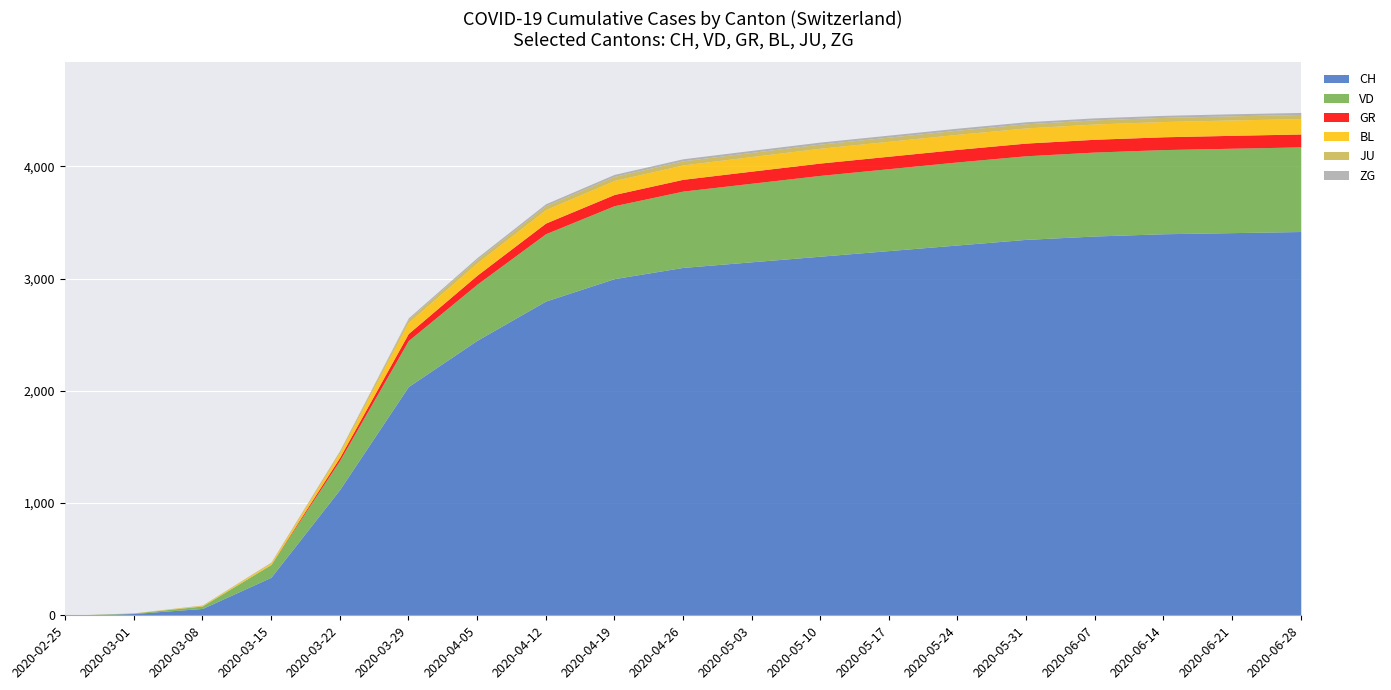

How many lines are shown in the chart?

6